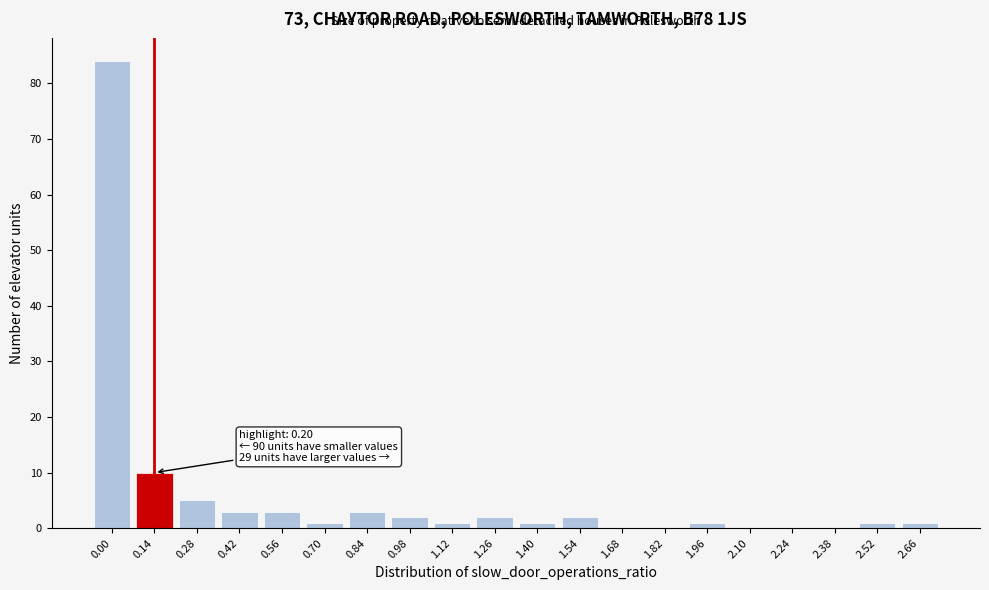

Reading left to right, transcribe all the data shown in this chart.

0.00=84	0.14=10	0.28=5	0.42=3	0.56=3	0.70=1	0.84=3	0.98=2	1.12=1	1.26=2	1.40=1	1.54=2	1.68=0	1.82=0	1.96=1	2.10=0	2.24=0	2.38=0	2.52=1	2.66=1